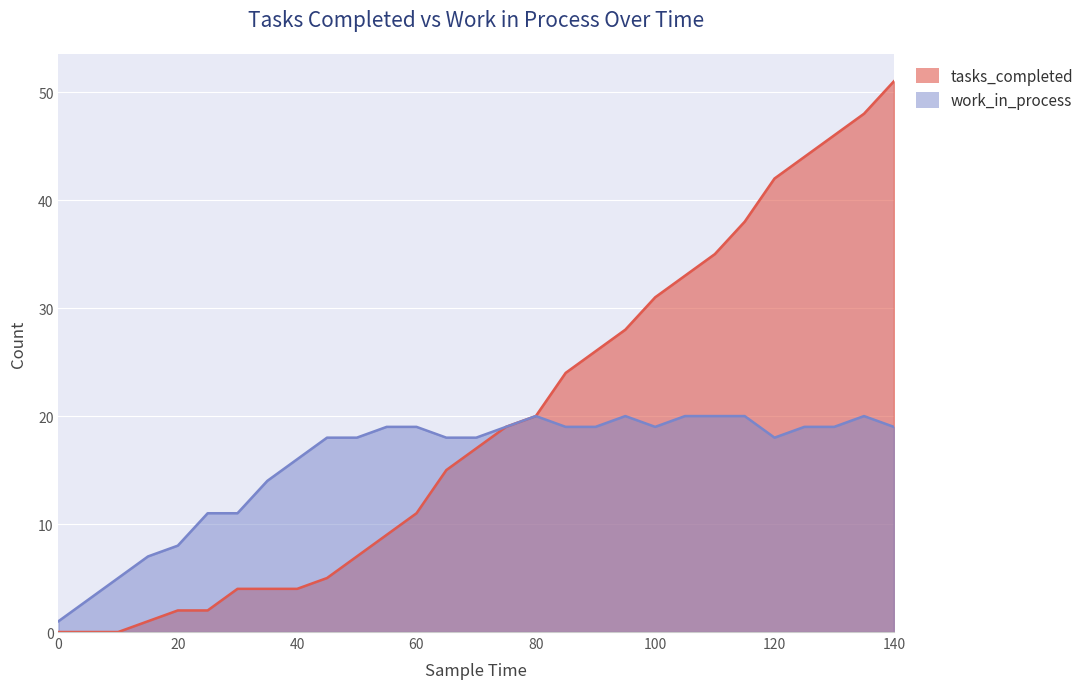

How many interior local valleys does the work_in_process series have?

2